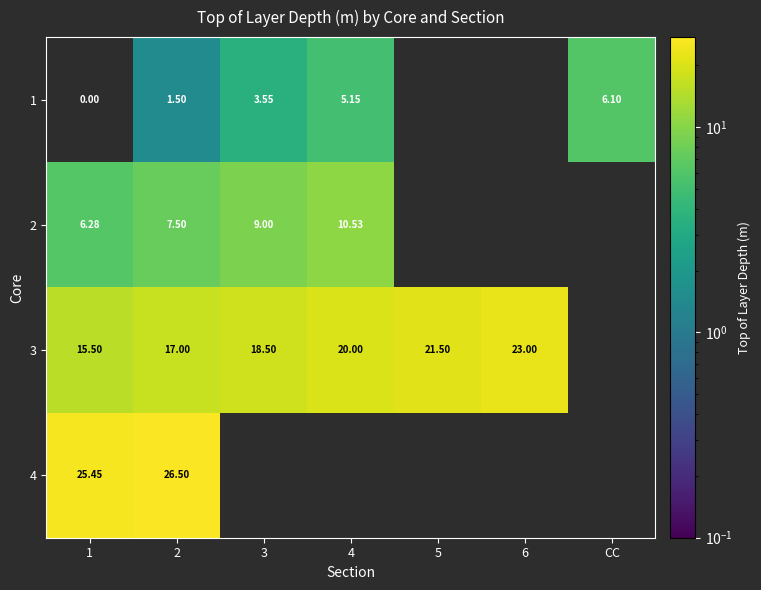

At 1, list the series in order from largest to smallest.

4, 3, 2, 1